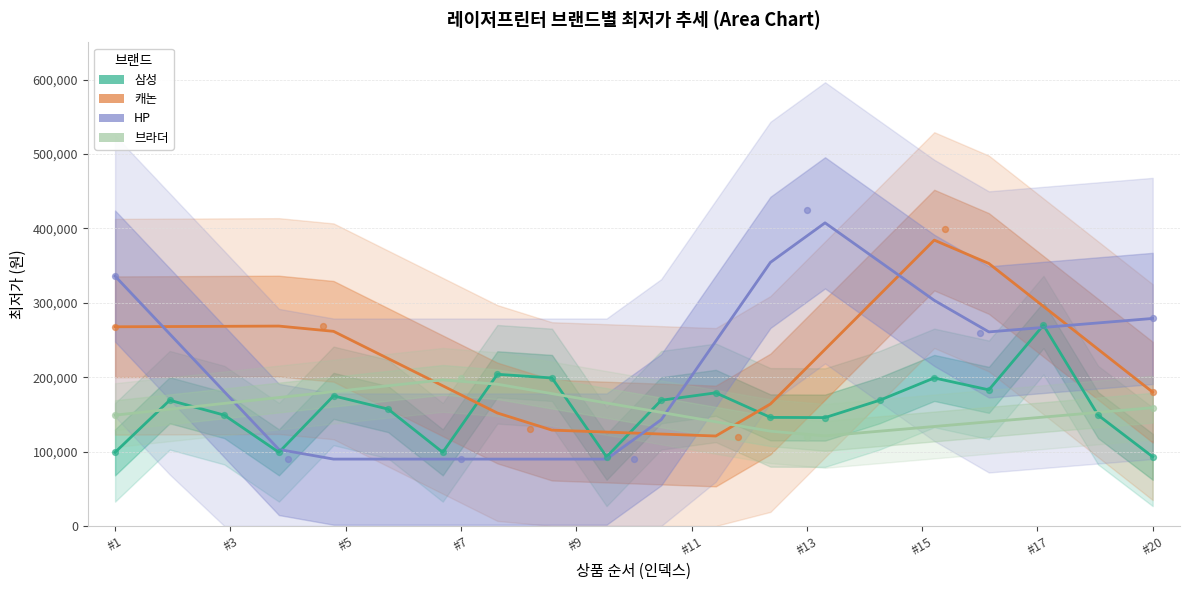

Which series reaches the minimum Y coordinate?

HP